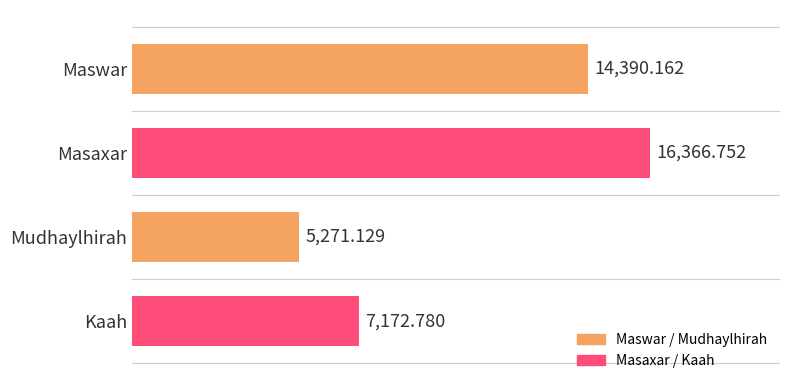

At which label is the value closest to 10818?

Maswar